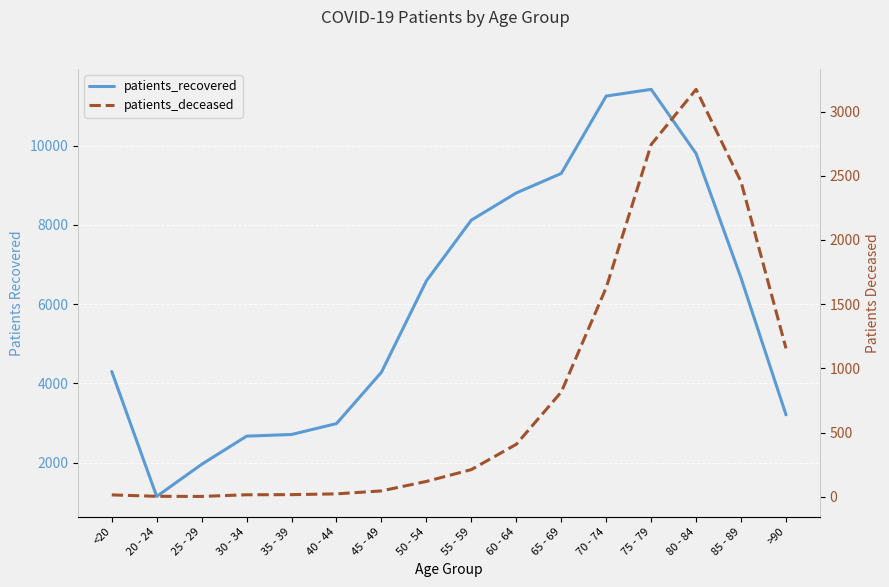

What is the sum of all patients_recovered values?

95155